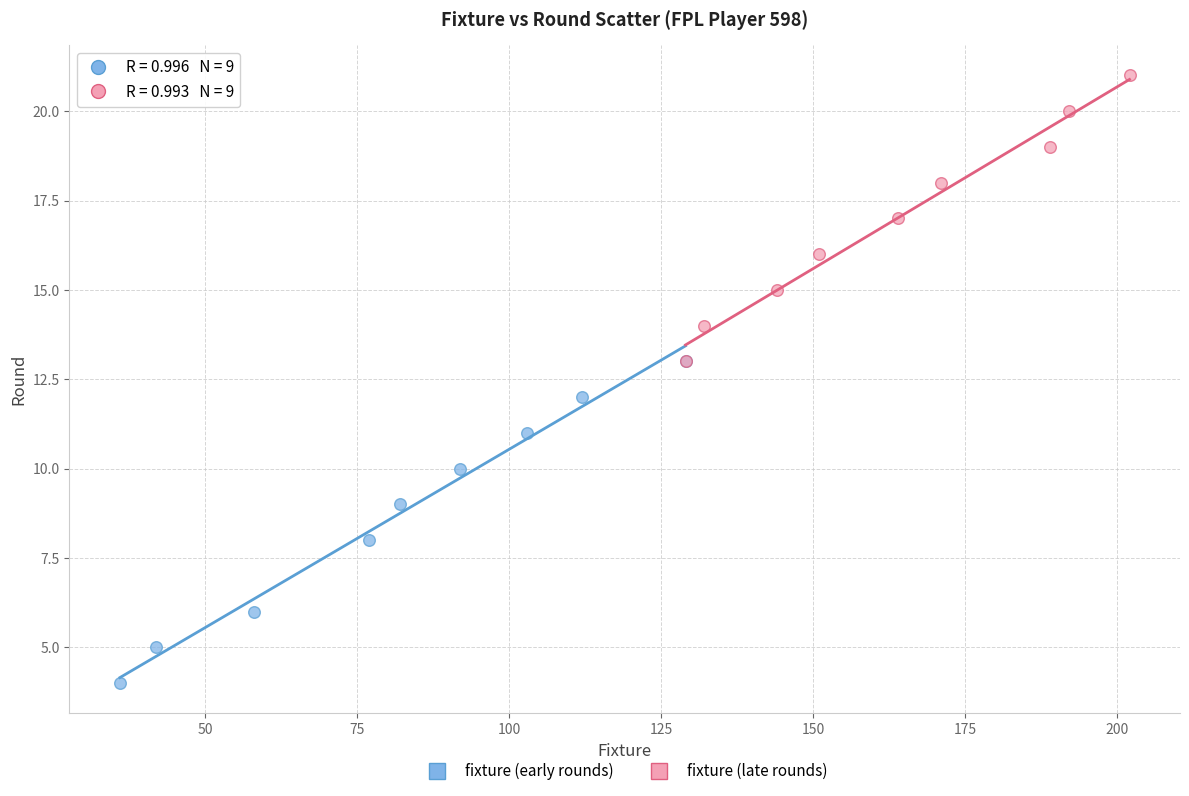

Which series has the widest spread of Y values?

fixture (early rounds)